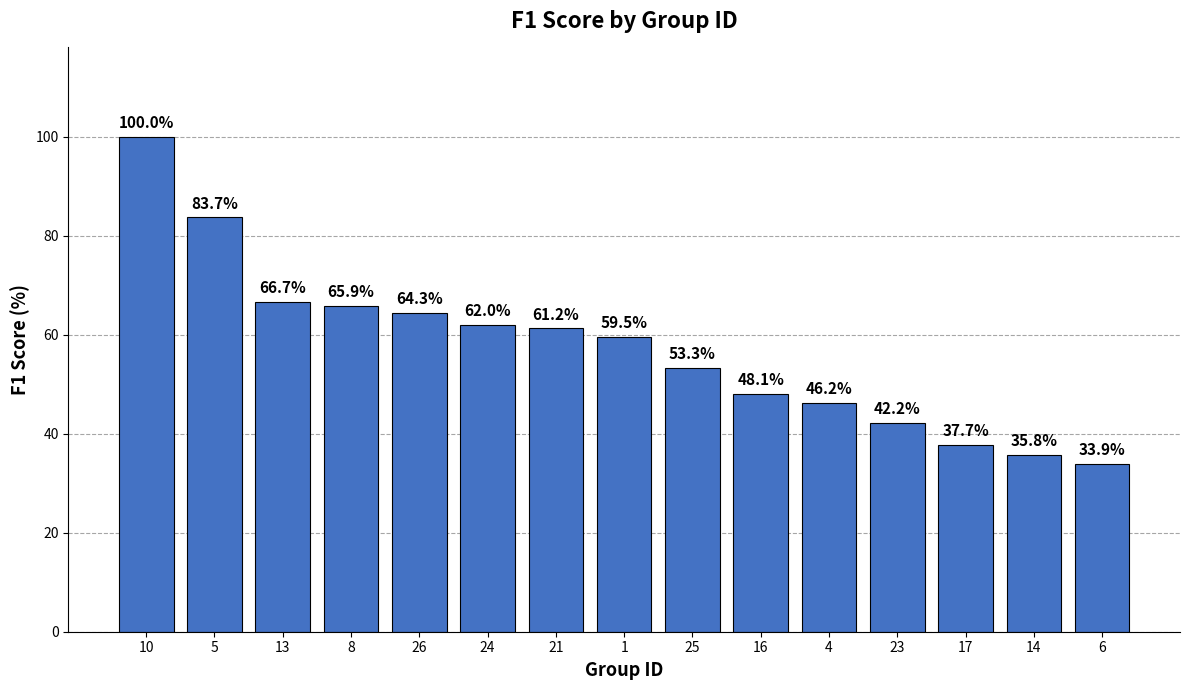

Does the chart contain any negative values?

No